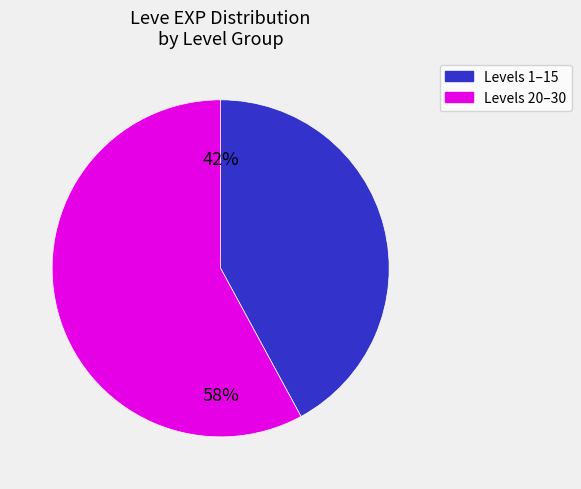

Does any single category account for the majority?

Yes